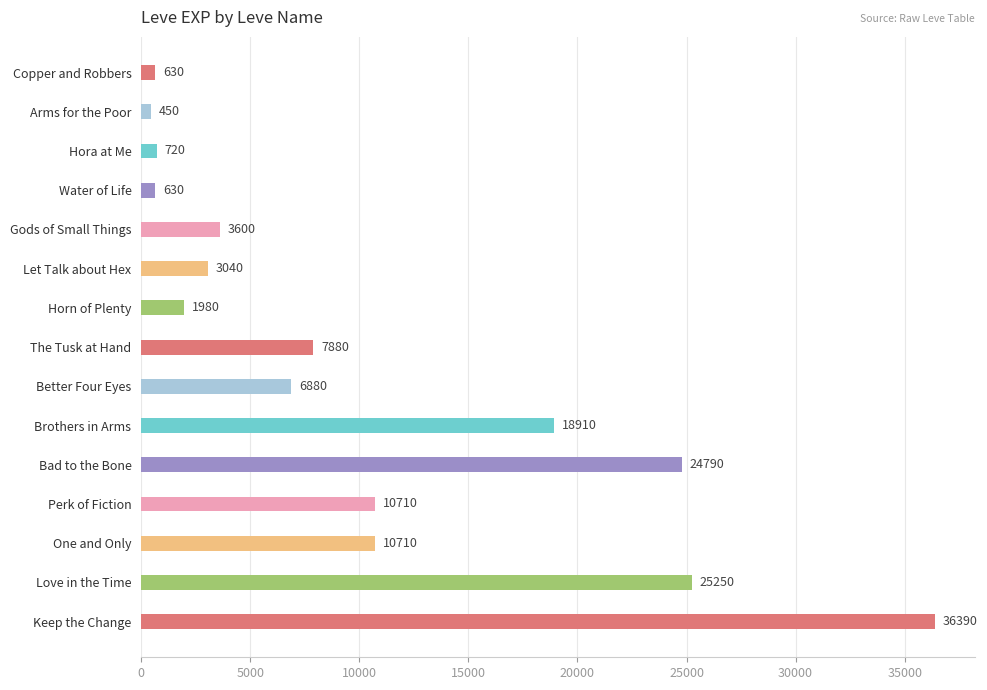

Where is the data nearest to the value 18420?

Brothers in Arms